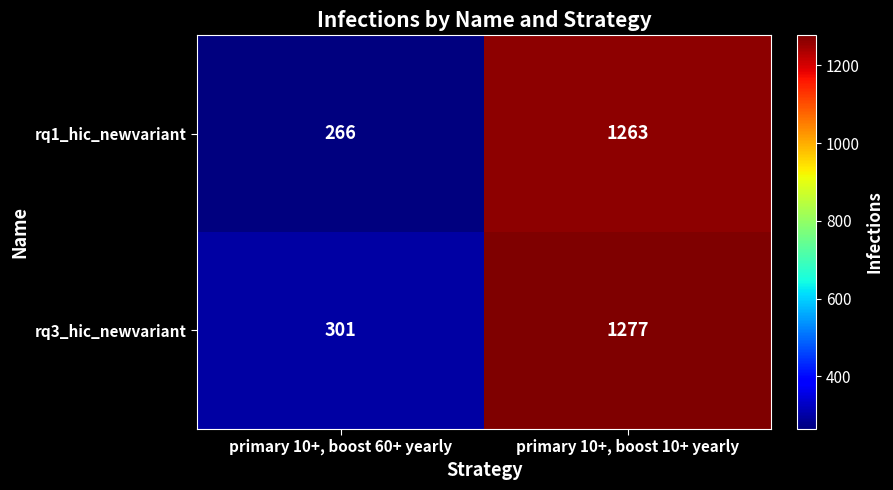

True or false: rq3_hic_newvariant has a value of 1277 at primary 10+, boost 10+ yearly.

True